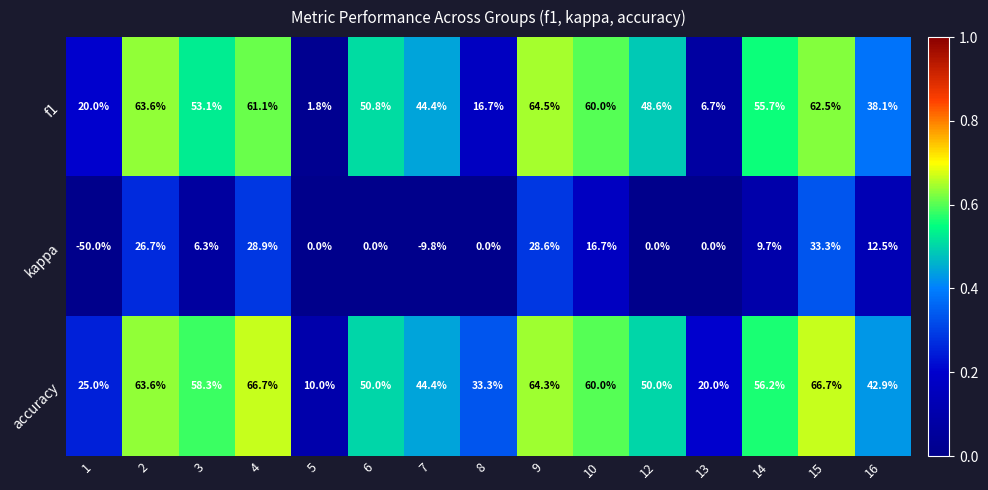

What is the spread (max minus min) of values at 16?

30.4